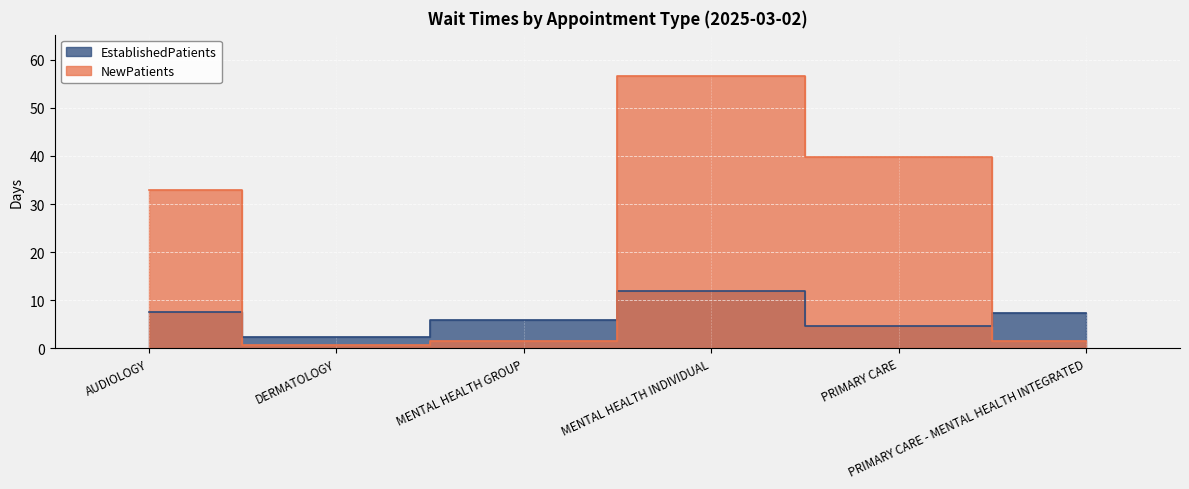

Reading left to right, transcribe all the data shown in this chart.

EstablishedPatients: 7.5	2.3	5.9	11.9	4.7	7.4
NewPatients: 33.0	0.8	1.5	56.7	39.8	1.5